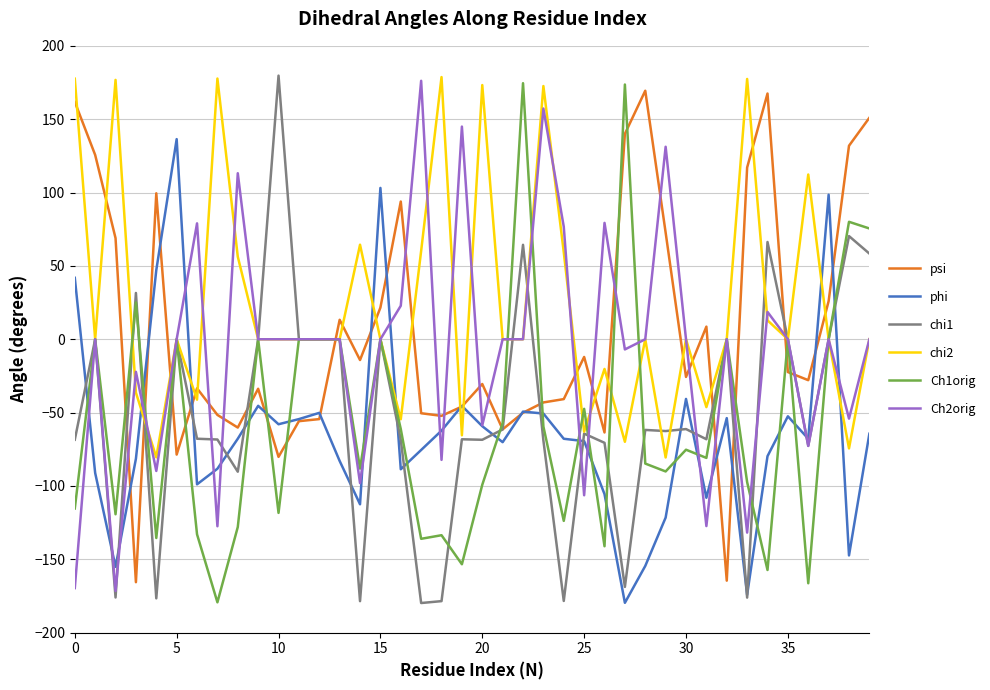

True or false: chi2 and Ch1orig intersect in this chart.

True